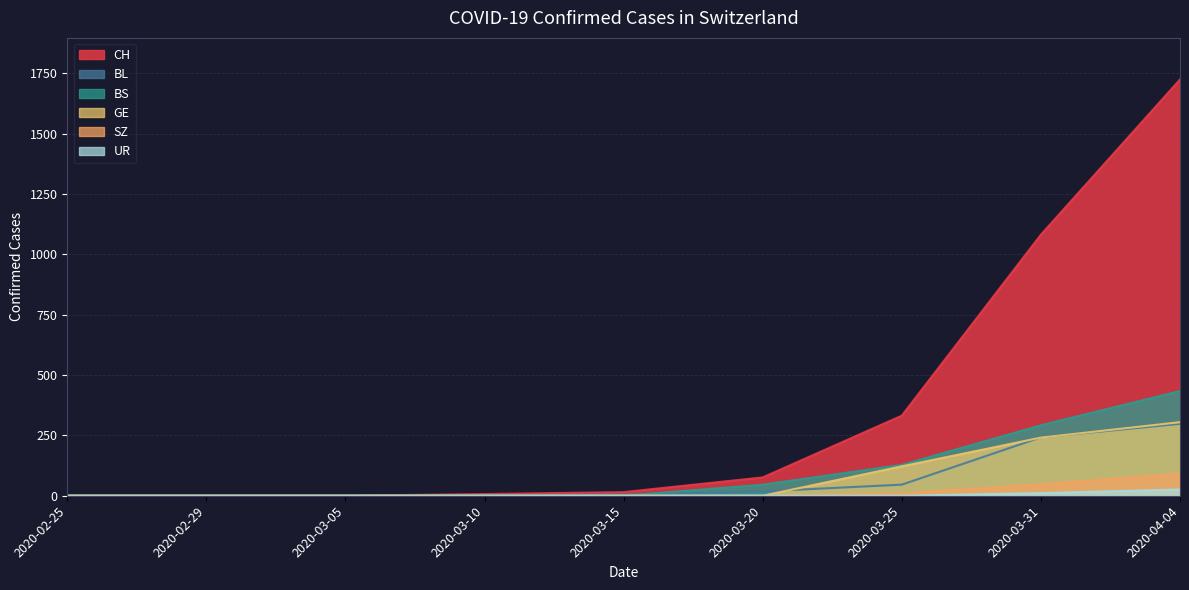

What is the value of the GE point at the 9th from the left?

305